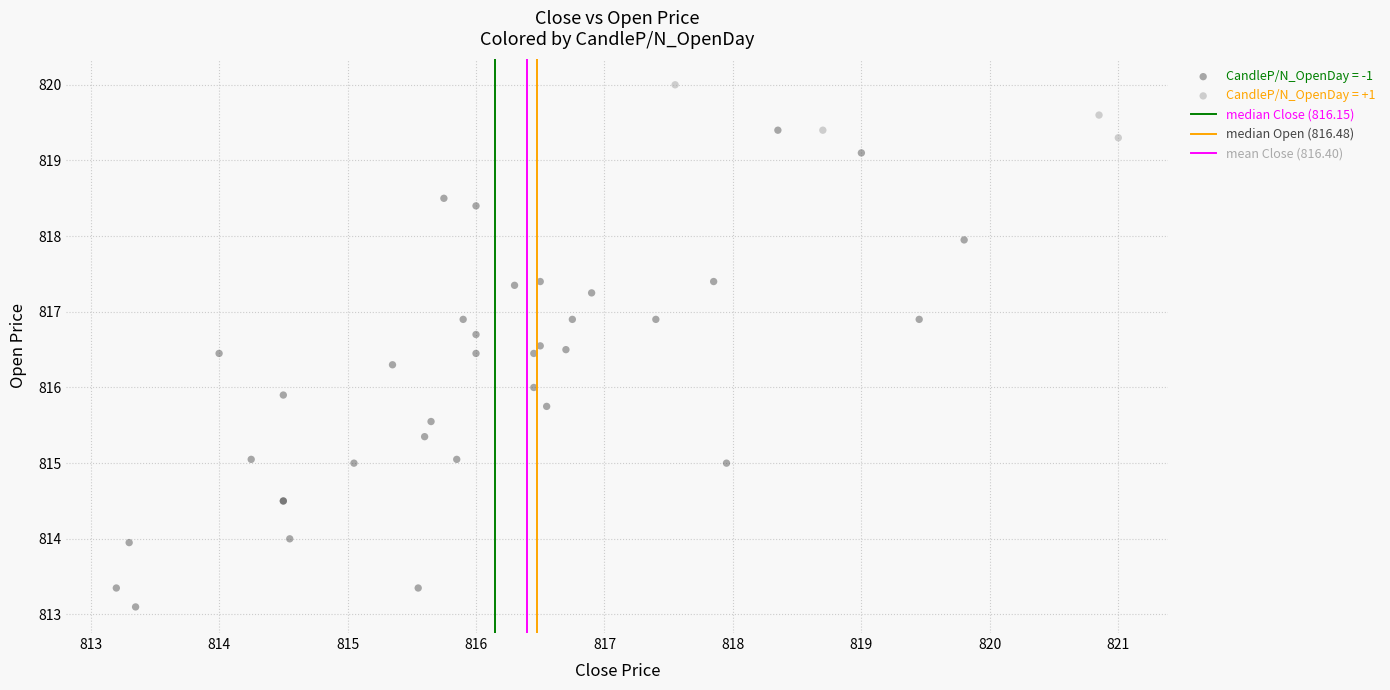

Which series reaches the maximum Y coordinate?

CandleP/N_OpenDay = +1